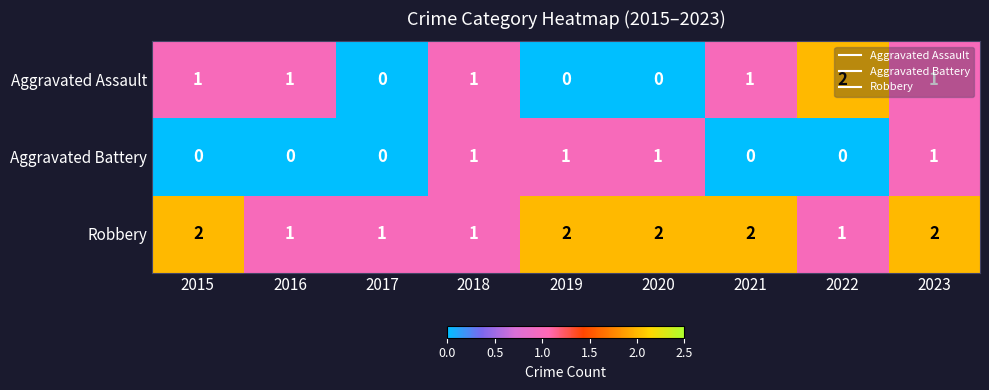

Which series has the largest range (max minus min)?

Aggravated Assault